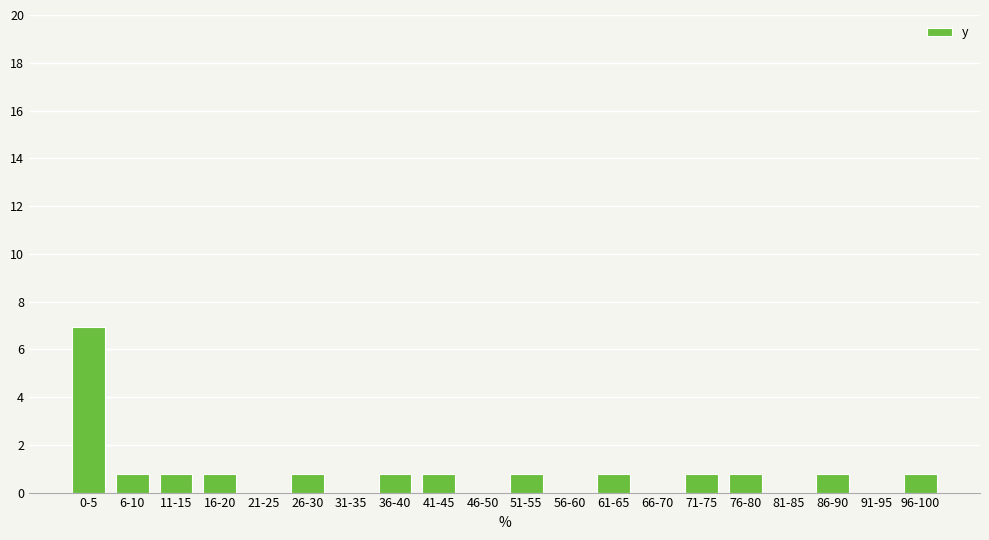

Reading left to right, list all the values displayed in this chart.

0-5=6.9	6-10=0.8	11-15=0.8	16-20=0.8	21-25=0.0	26-30=0.8	31-35=0.0	36-40=0.8	41-45=0.8	46-50=0.0	51-55=0.8	56-60=0.0	61-65=0.8	66-70=0.0	71-75=0.8	76-80=0.8	81-85=0.0	86-90=0.8	91-95=0.0	96-100=0.8